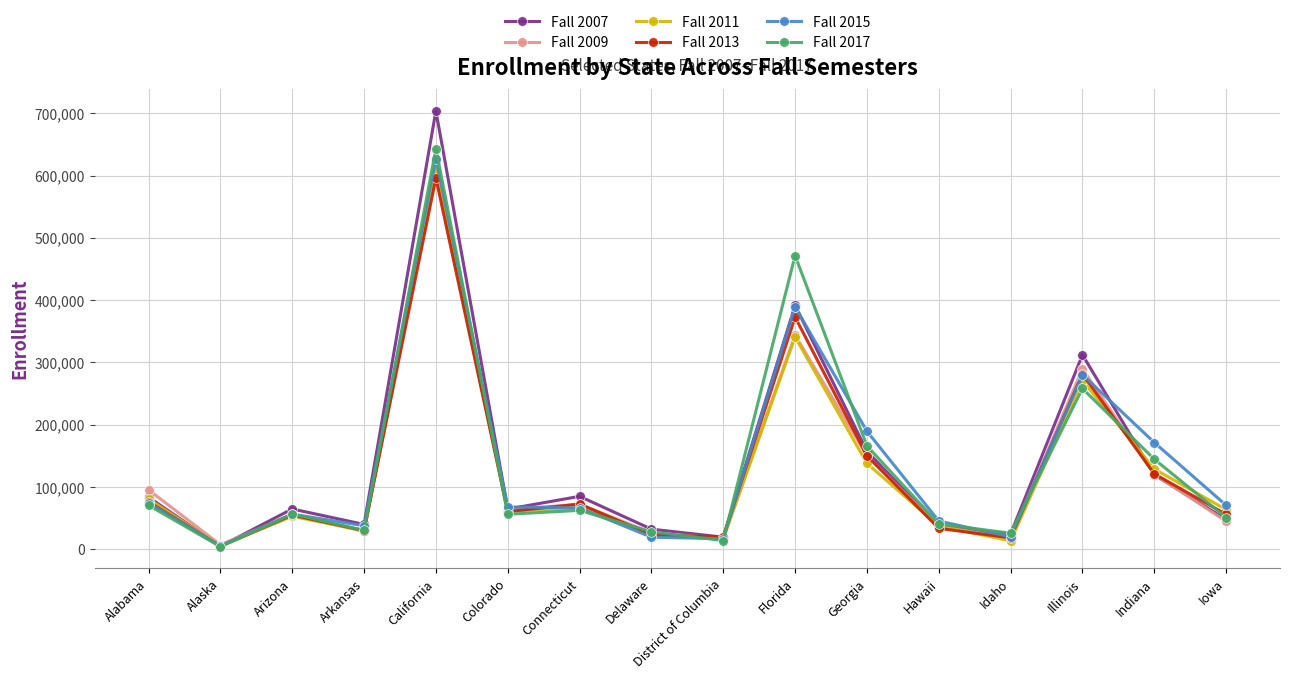

After their last crossing, which series has the higher values: Fall 2013 or Fall 2011?

Fall 2011